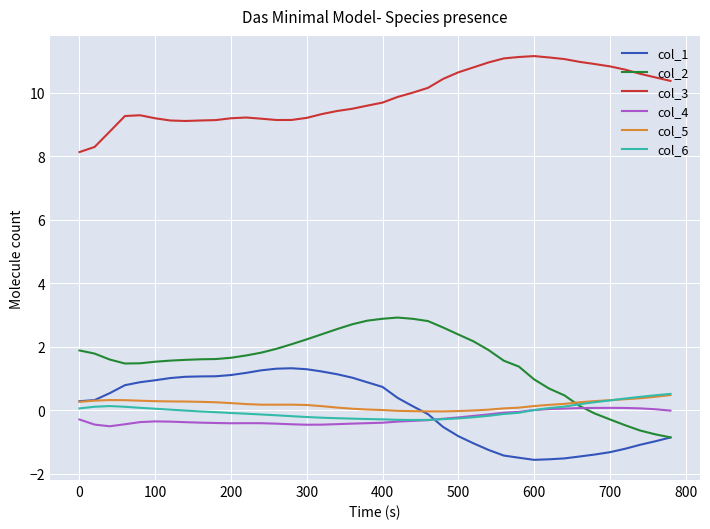

What is the maximum value for col_2?

2.9